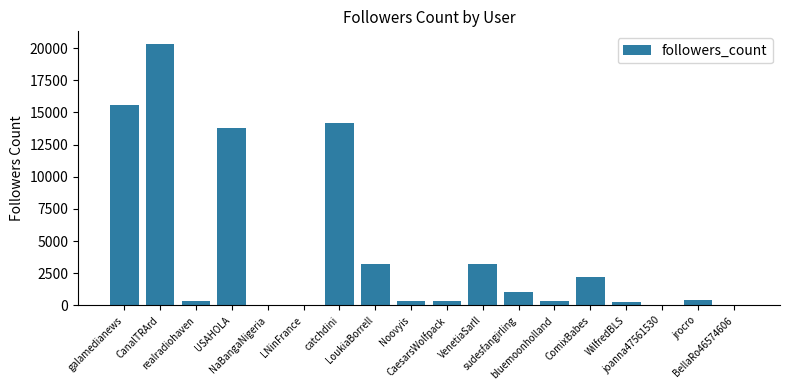

What is the change in value from bluemoonholland to WilfredBLS?

-23